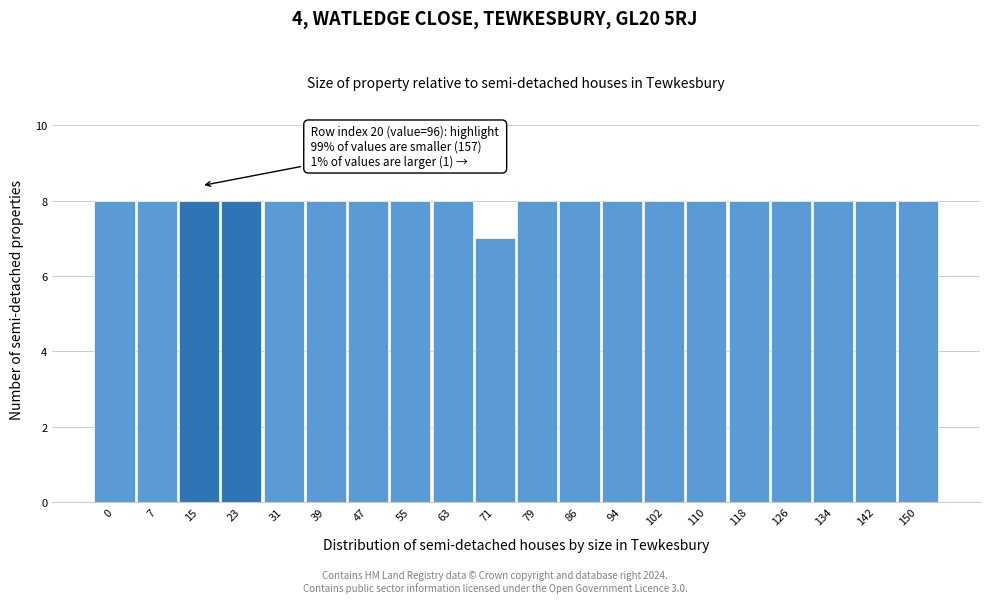

Reading left to right, list all the values displayed in this chart.

0=8	7=8	15=8	23=8	31=8	39=8	47=8	55=8	63=8	71=7	79=8	86=8	94=8	102=8	110=8	118=8	126=8	134=8	142=8	150=8